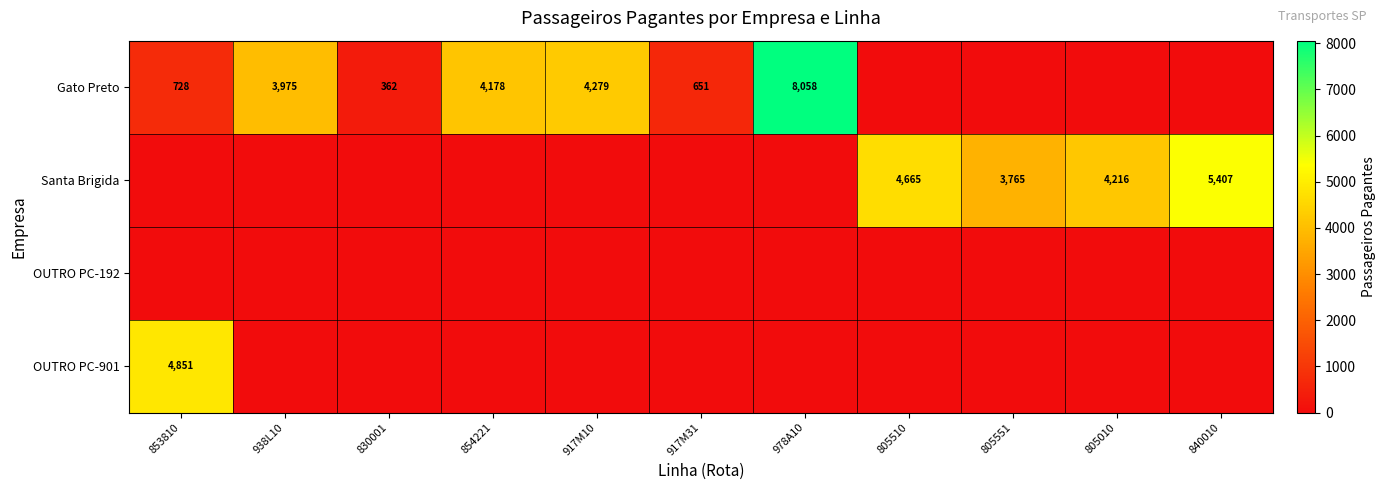

True or false: OUTRO PC-901 has a value of 4851 at 853810.

True